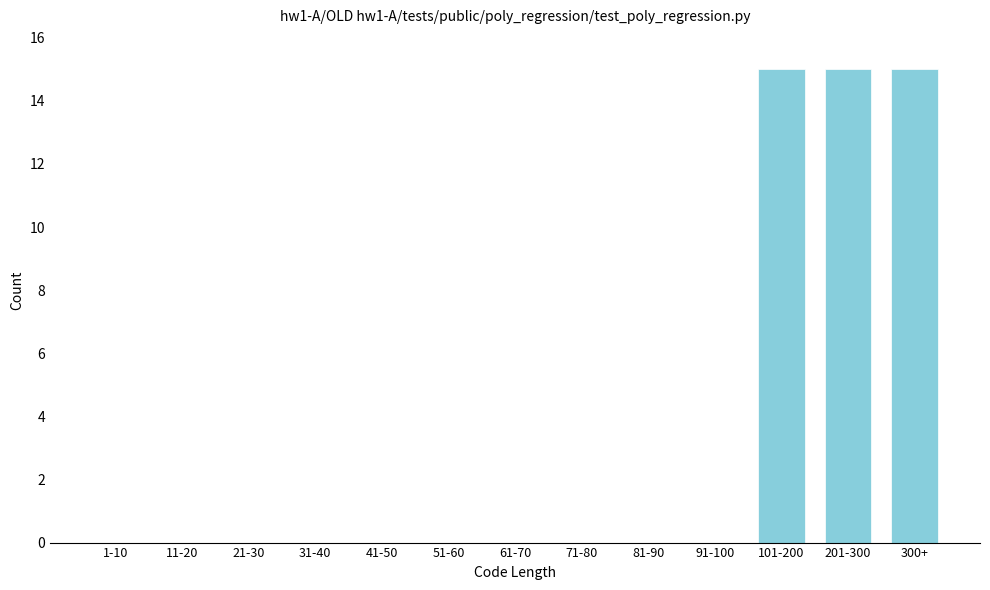

Reading right to left, what are all the values shown in this chart?

300+=15	201-300=15	101-200=15	91-100=0	81-90=0	71-80=0	61-70=0	51-60=0	41-50=0	31-40=0	21-30=0	11-20=0	1-10=0